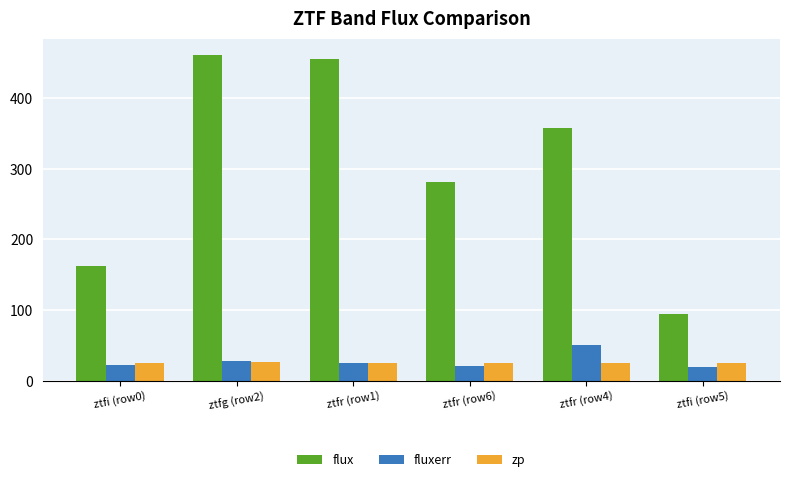

What is the greatest value displayed?

460.8